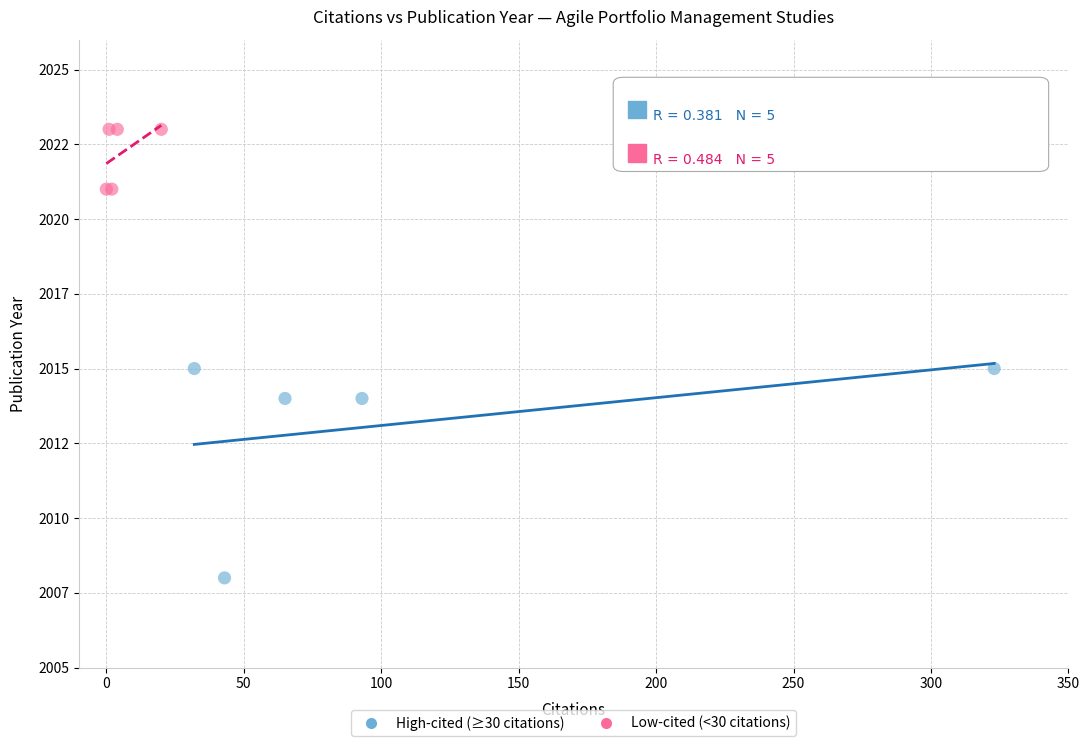

Which series contains the highest Y value?

Low-cited (<30 citations)